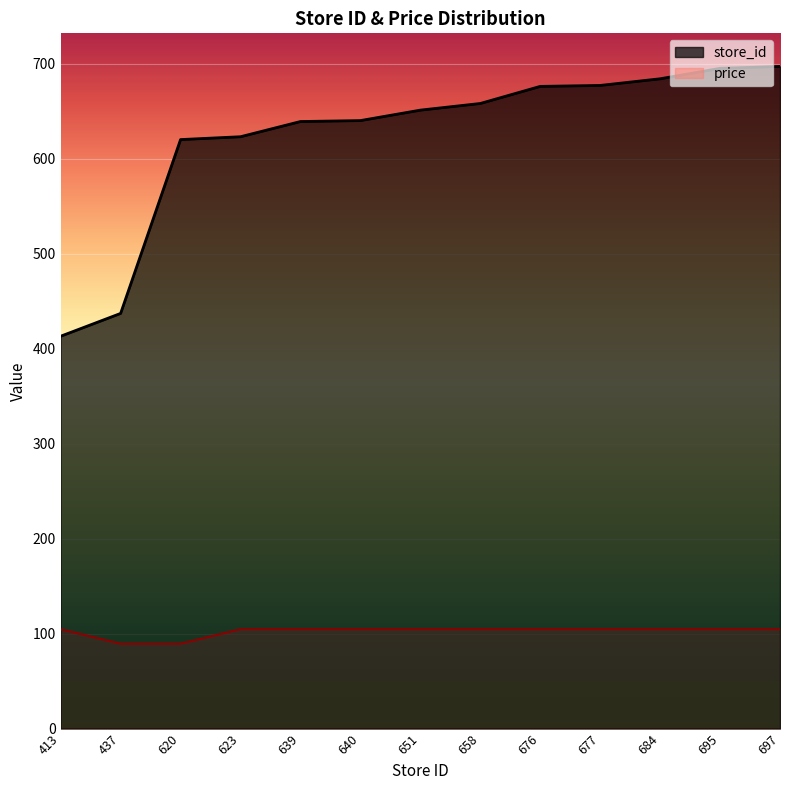

List the labels in order of price value, smallest first.

437, 620, 413, 623, 639, 640, 651, 658, 676, 677, 684, 695, 697